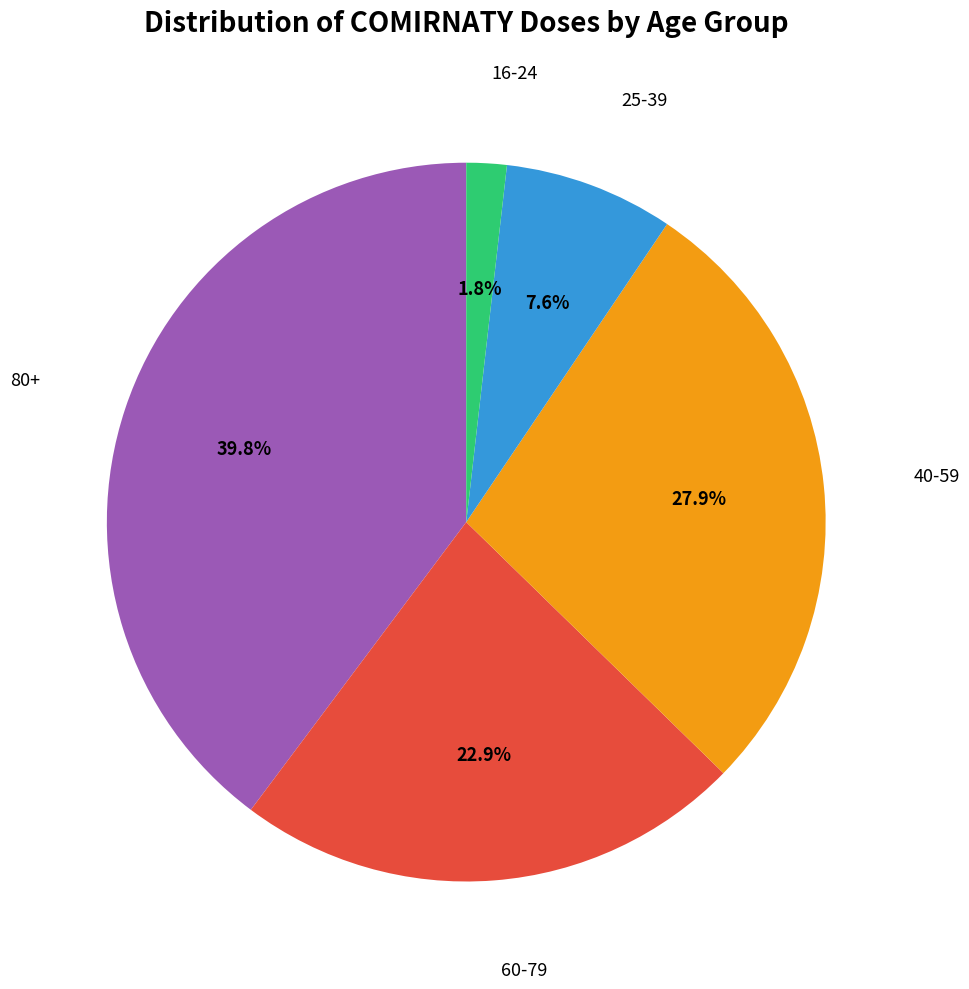

Count the number of slices in the pie.

5